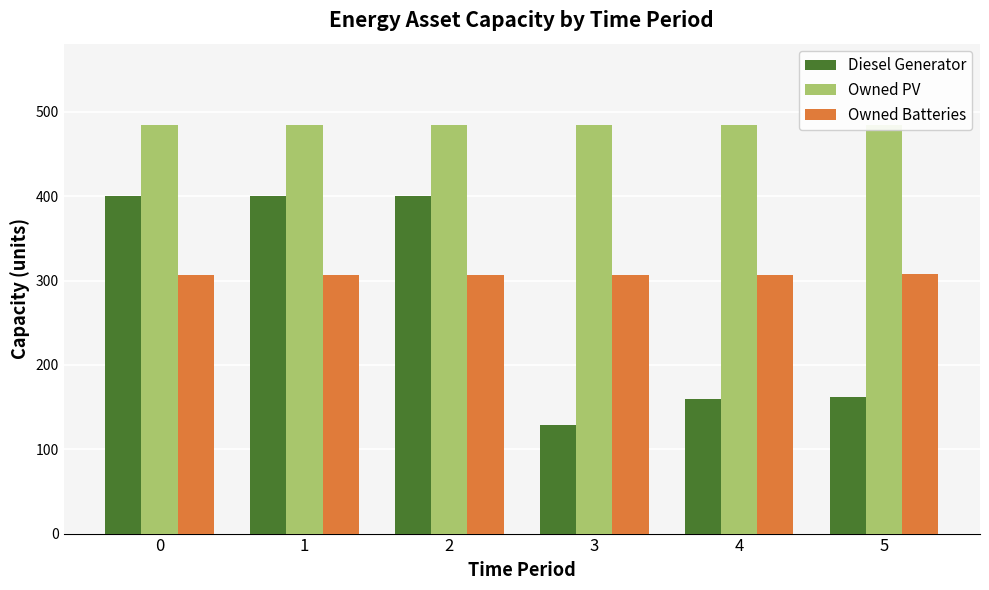

Reading left to right, list all the values displayed in this chart.

Diesel Generator: 400	400	400	129	160	162
Owned PV: 484	484	484	484	484	484
Owned Batteries: 307	307	307	307	307	308